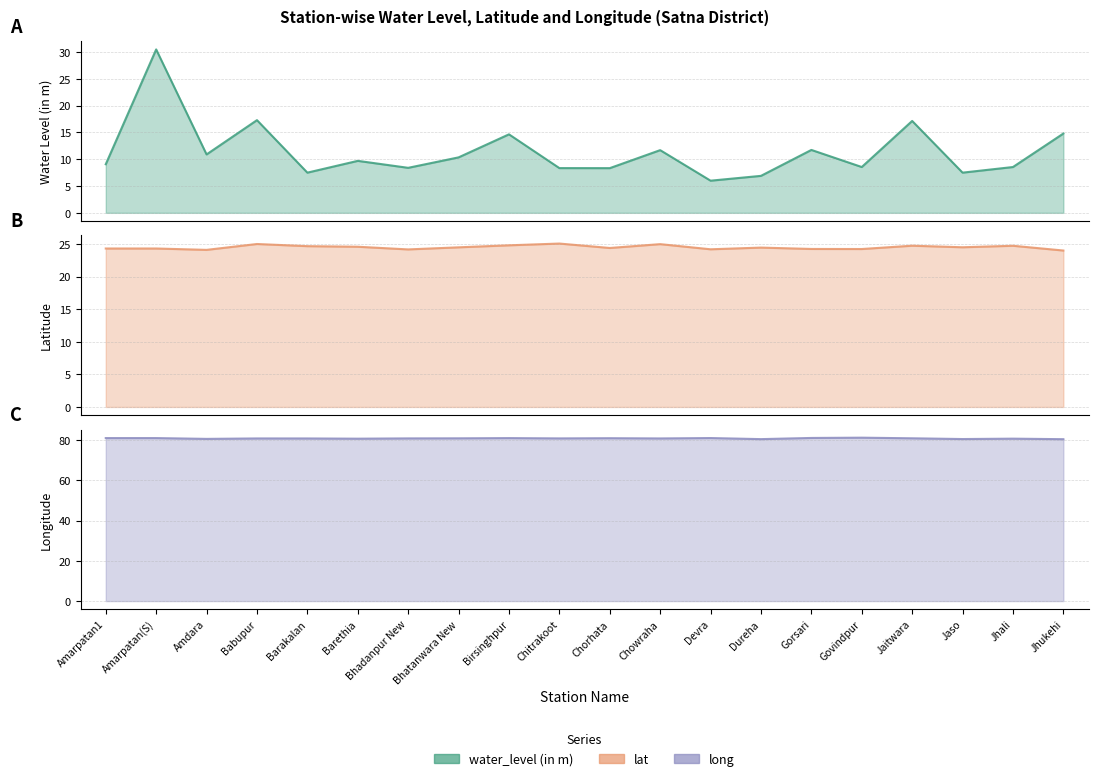

What is the difference between the highest and lowest values at Babupur?

63.5